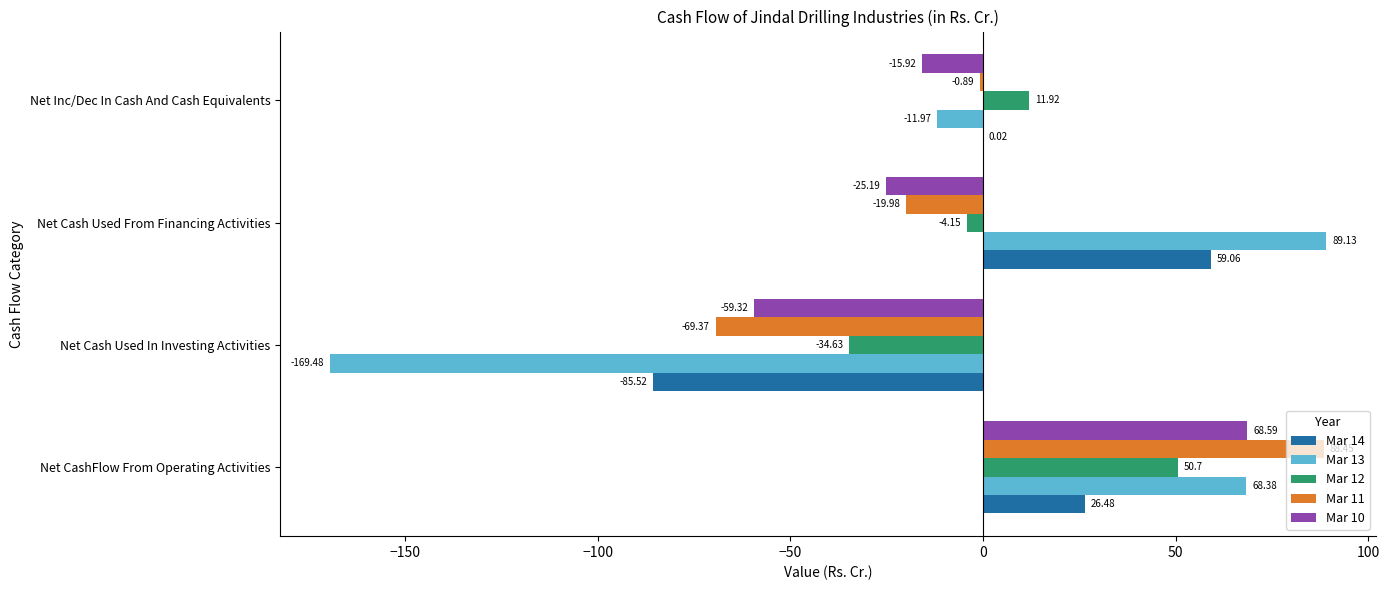

At which category is the sum across all series the highest?

Net CashFlow From Operating Activities